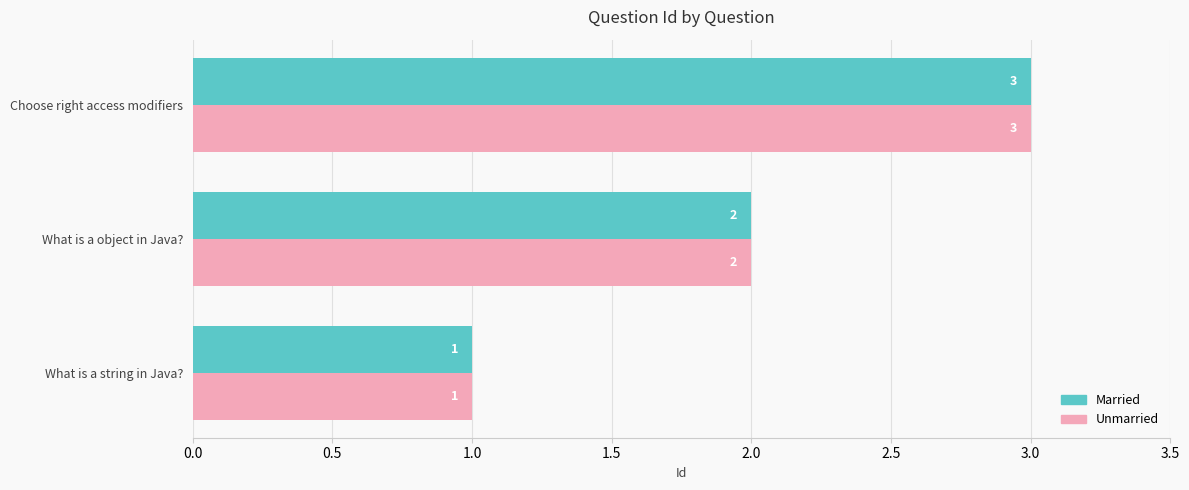

Count the Married values in the range 1 to 3.

3